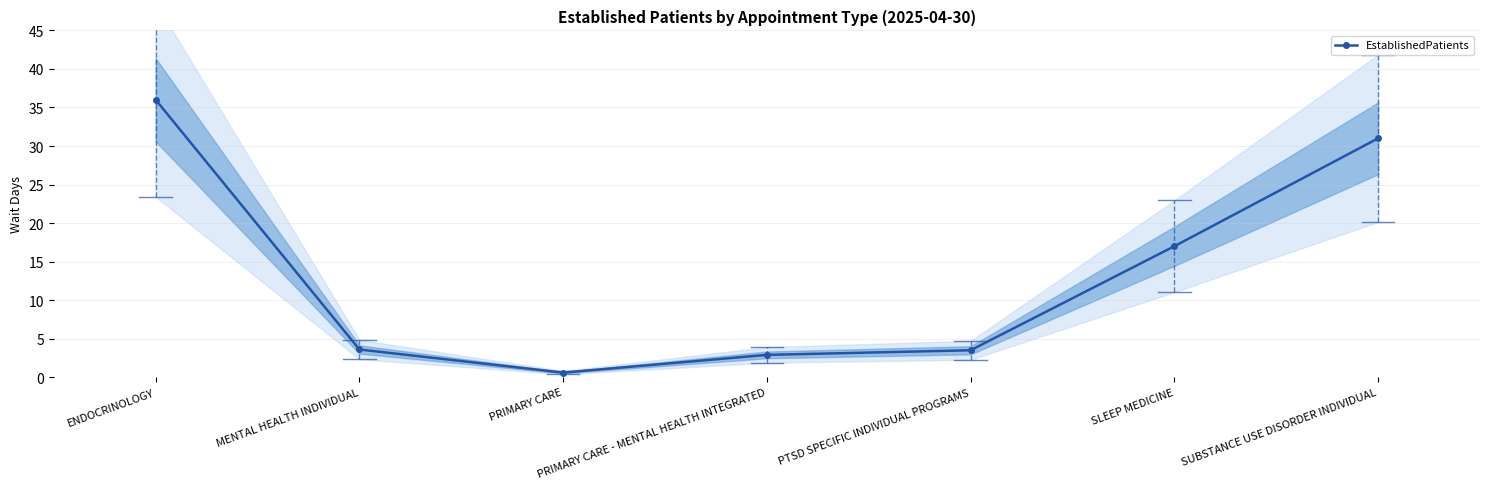

Rank the categories by value from lowest to highest.

PRIMARY CARE, PRIMARY CARE - MENTAL HEALTH INTEGRATED, PTSD SPECIFIC INDIVIDUAL PROGRAMS, MENTAL HEALTH INDIVIDUAL, SLEEP MEDICINE, SUBSTANCE USE DISORDER INDIVIDUAL, ENDOCRINOLOGY